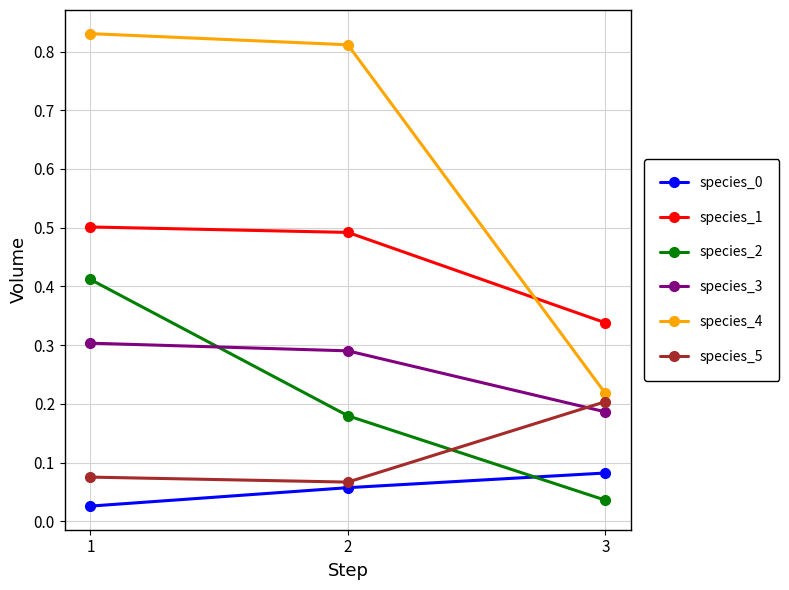

What is the sum of all species_1 values?

1.3